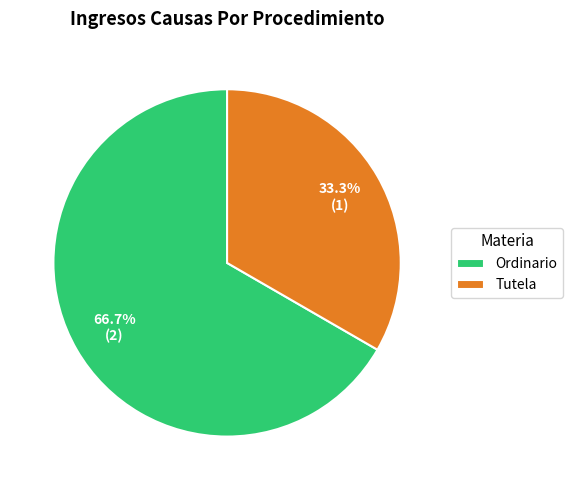

To the nearest percent, what is the difference between the Tutela and Ordinario slice percentages?

33%